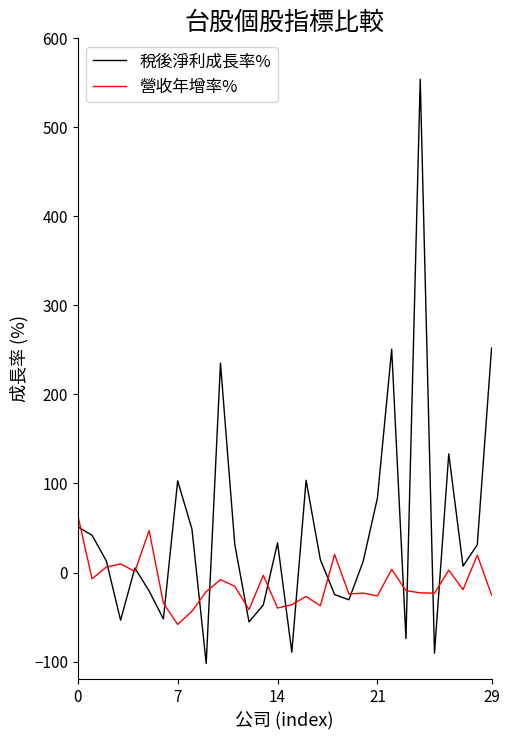

What is the difference between the maximum and minimum values in the 稅後淨利成長率% series?

656.2